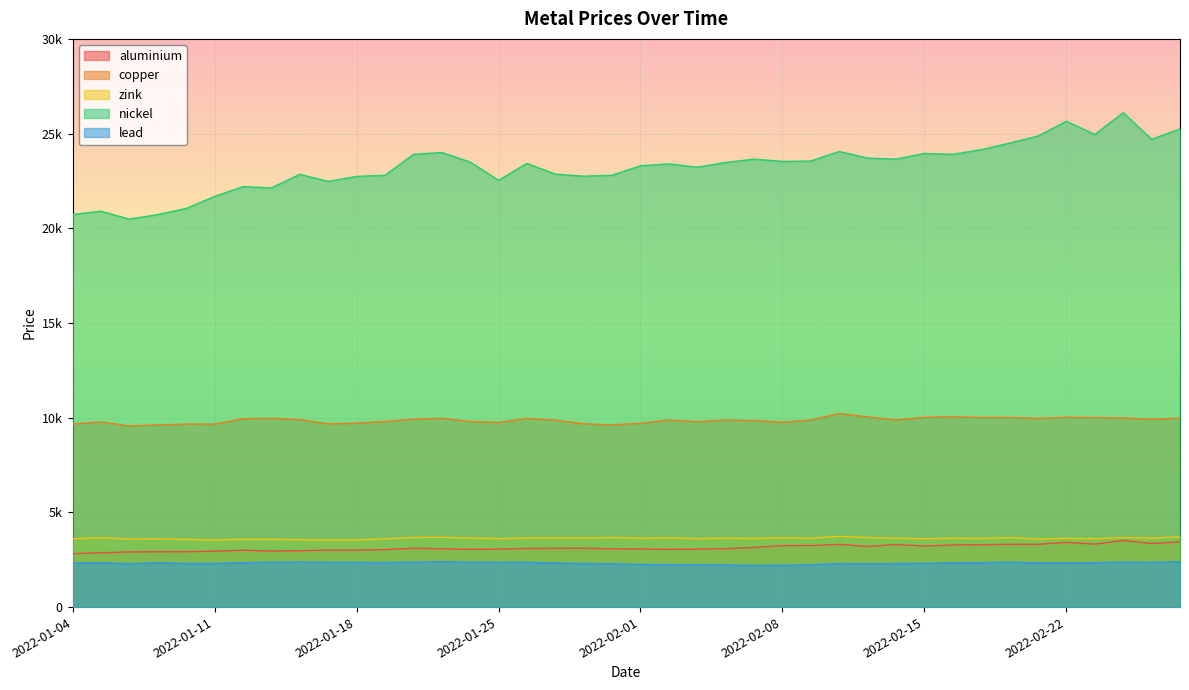

What is the total value across all series at 2022-02-15?

43116.0